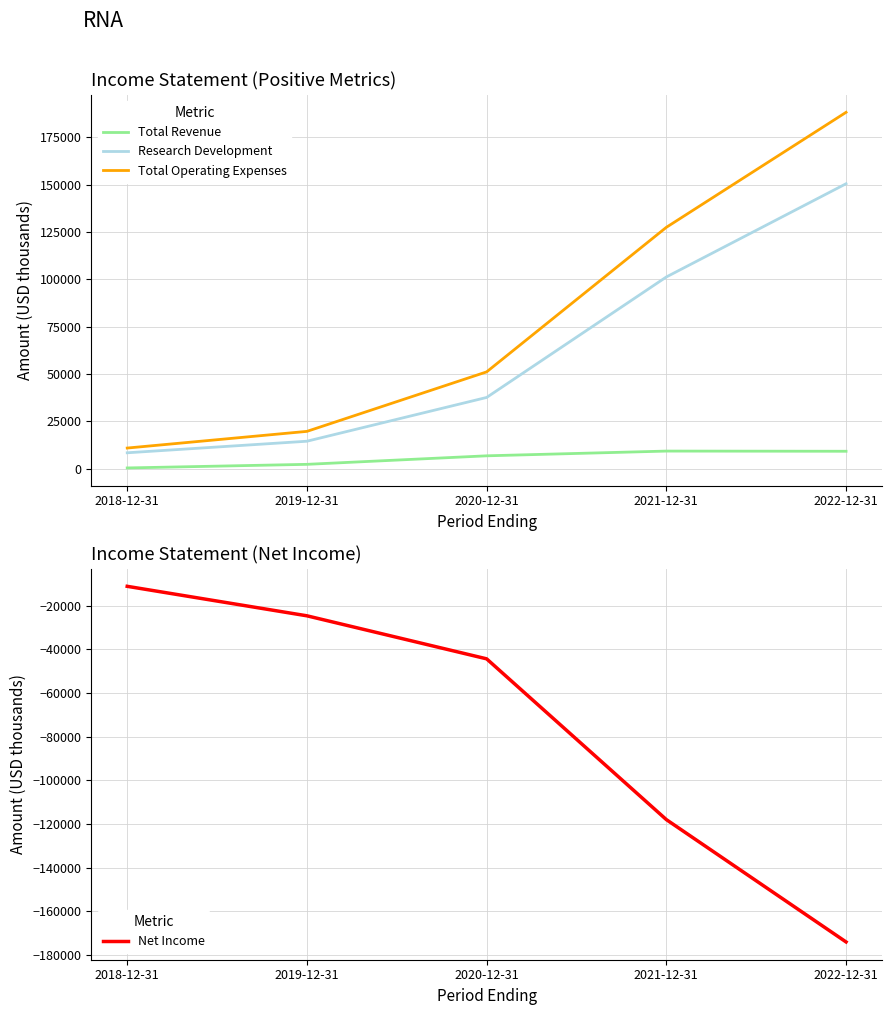

What position from the left is 2019-12-31?

2